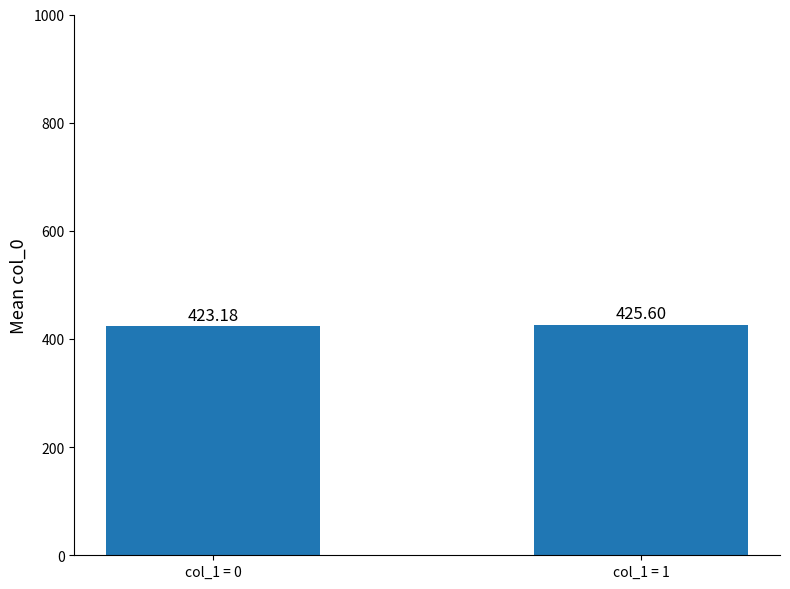

Which category has the lowest value across all series?

col_1 = 0